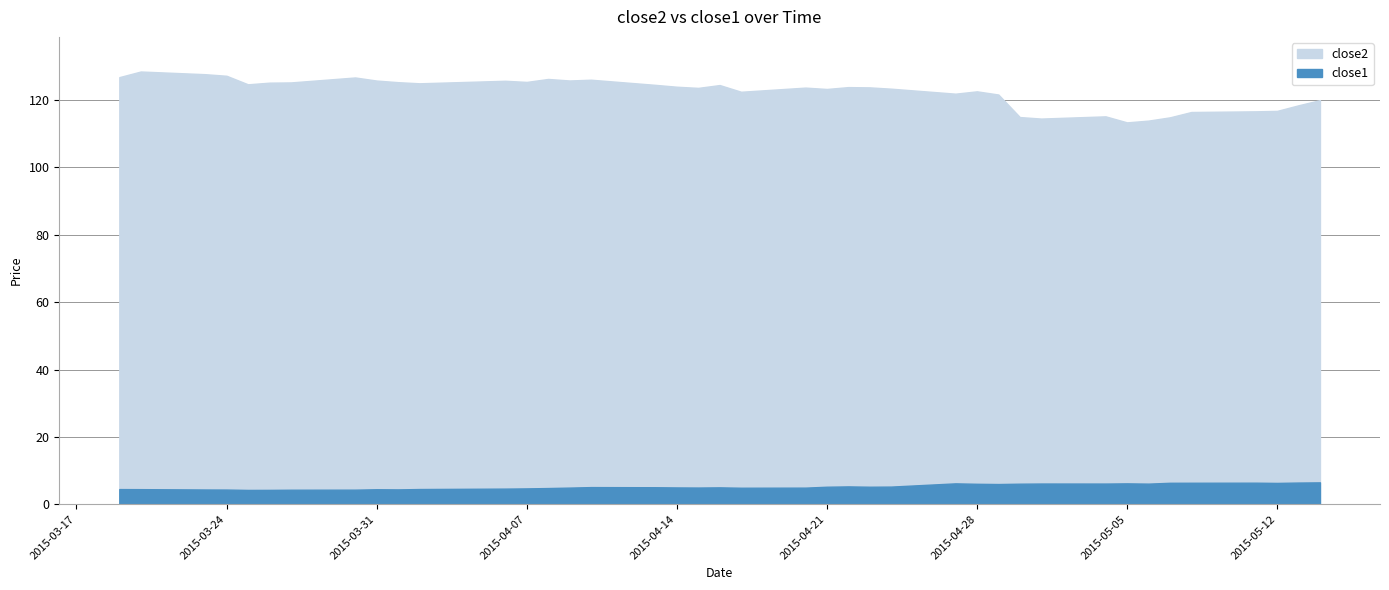

True or false: close1 and close2 cross at least once.

False